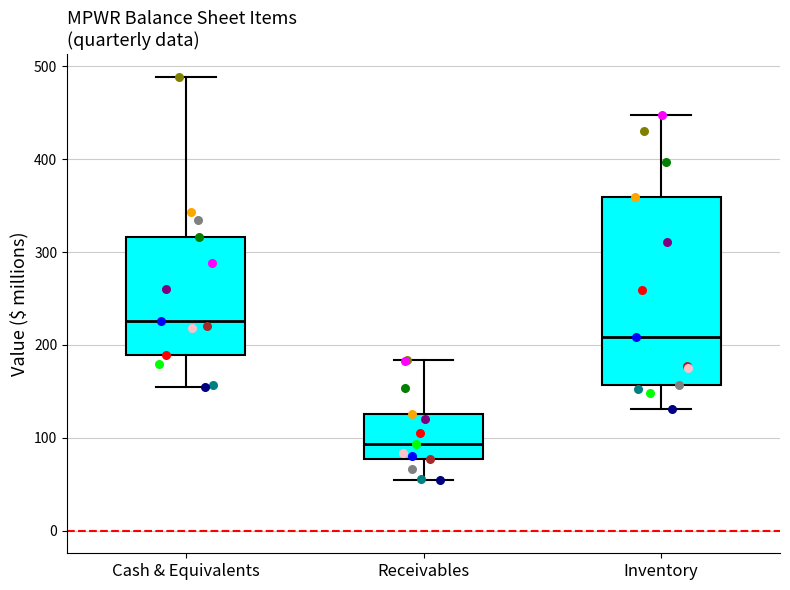

Which box is the tallest, from its lower edge to its upper edge?

Inventory